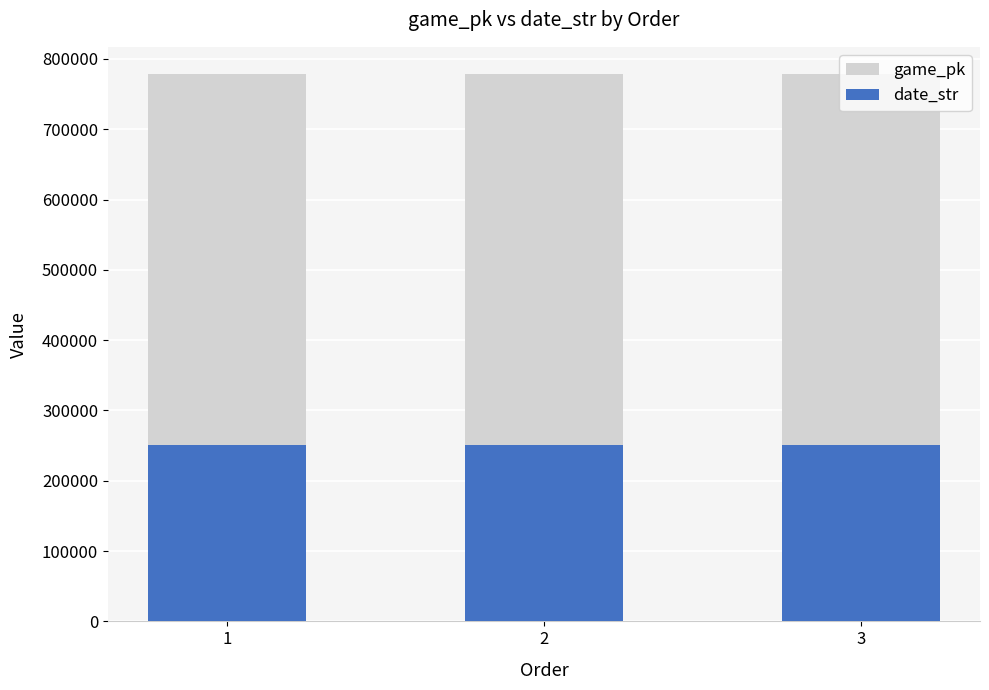

Rank the series by their average value, from lowest to highest.

date_str, game_pk